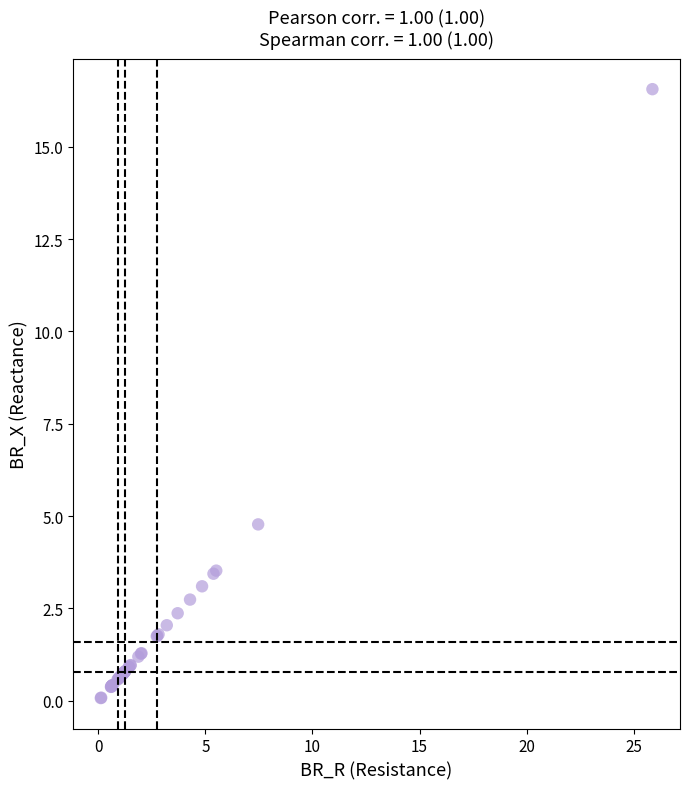

What Y value in the scatter plot is closest to 8?

4.8